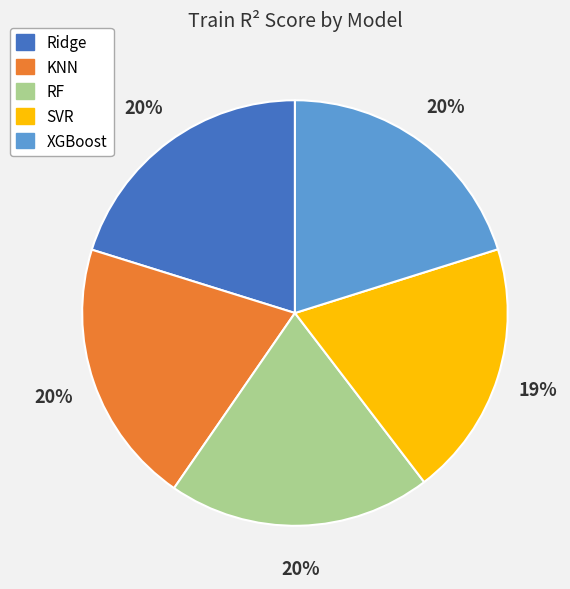

Is the sum of Ridge and XGBoost greater than half?

No